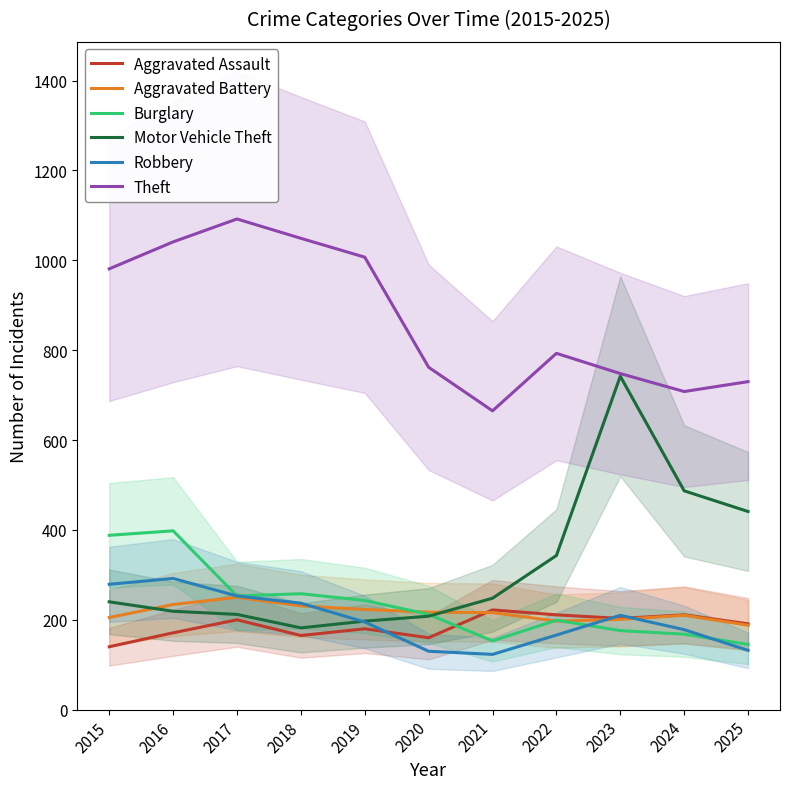

What is the value of the Aggravated Assault point at the 11th from the left?

191